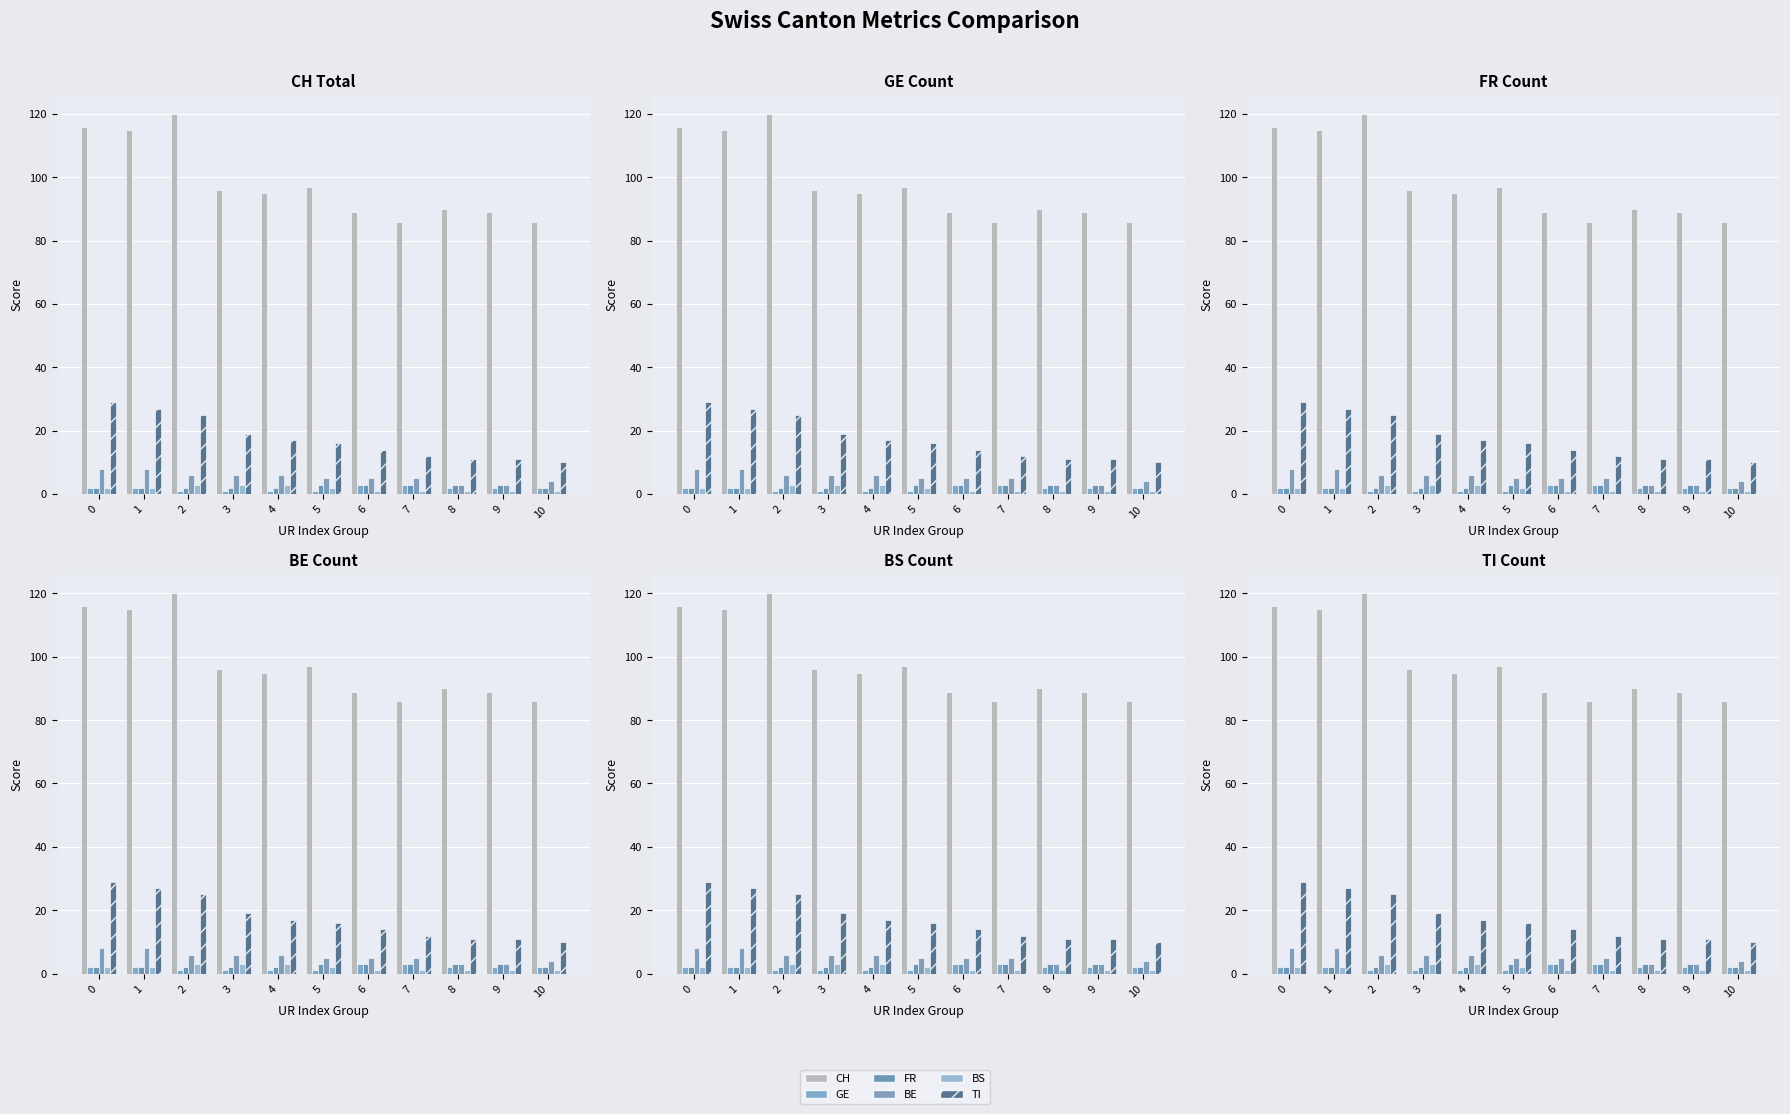

What is the lowest value of the BS series?

1